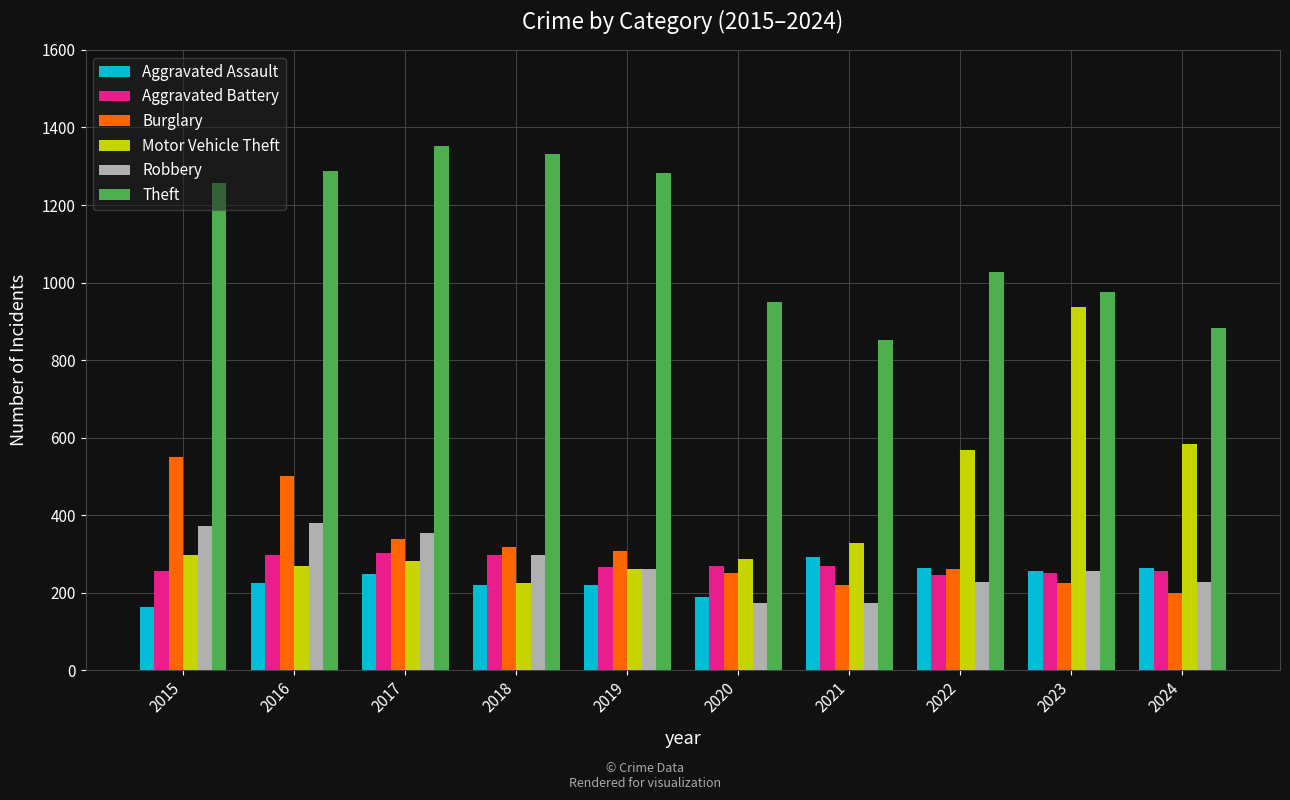

The Aggravated Battery series shows 266 at 2019. True or false?

True